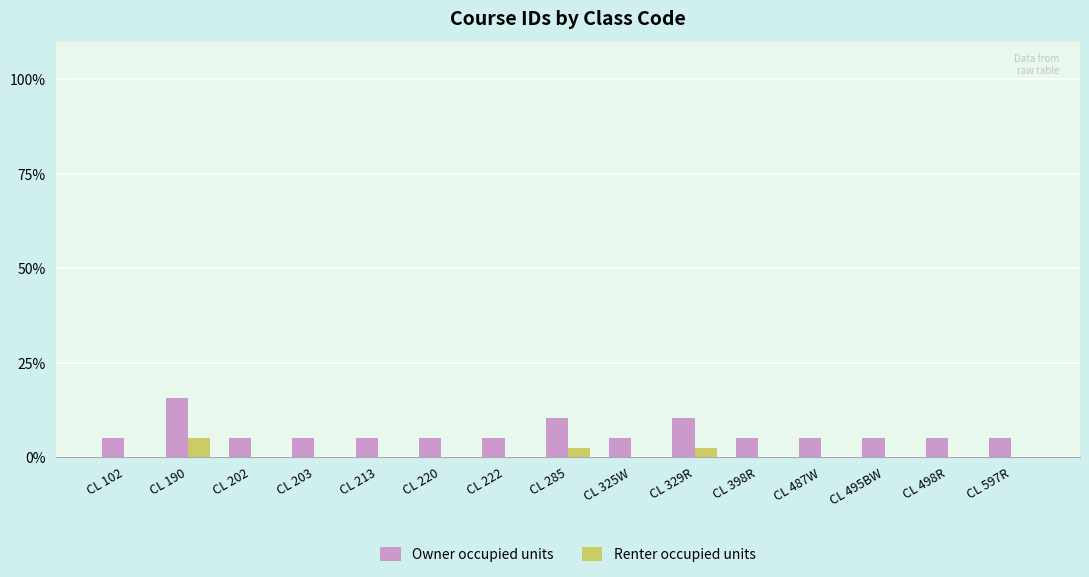

Are the bars grouped side by side (vs. stacked)?

Yes